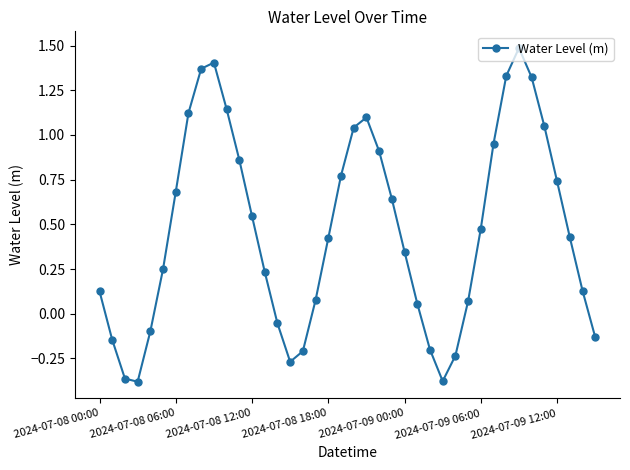

What is the difference between the second highest and second lowest values?

1.8